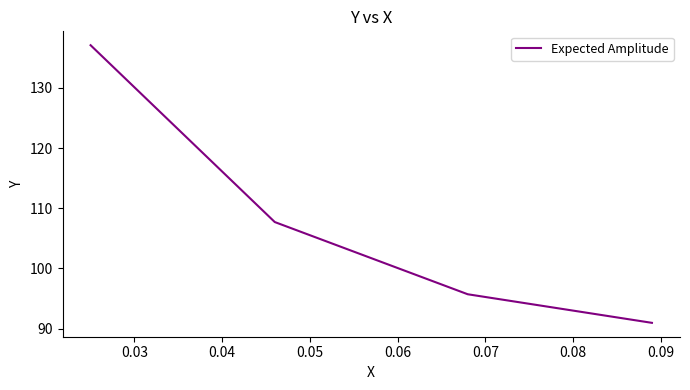

True or false: there are more than 0 points higher than both neighbors.

False